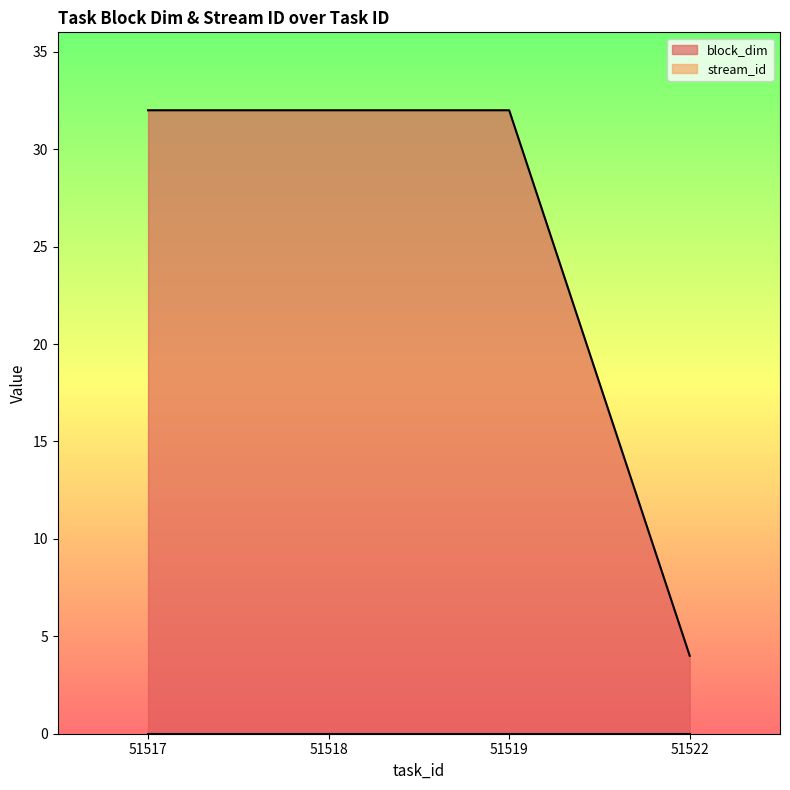

Is it true that the value at 51522 is 4?

True